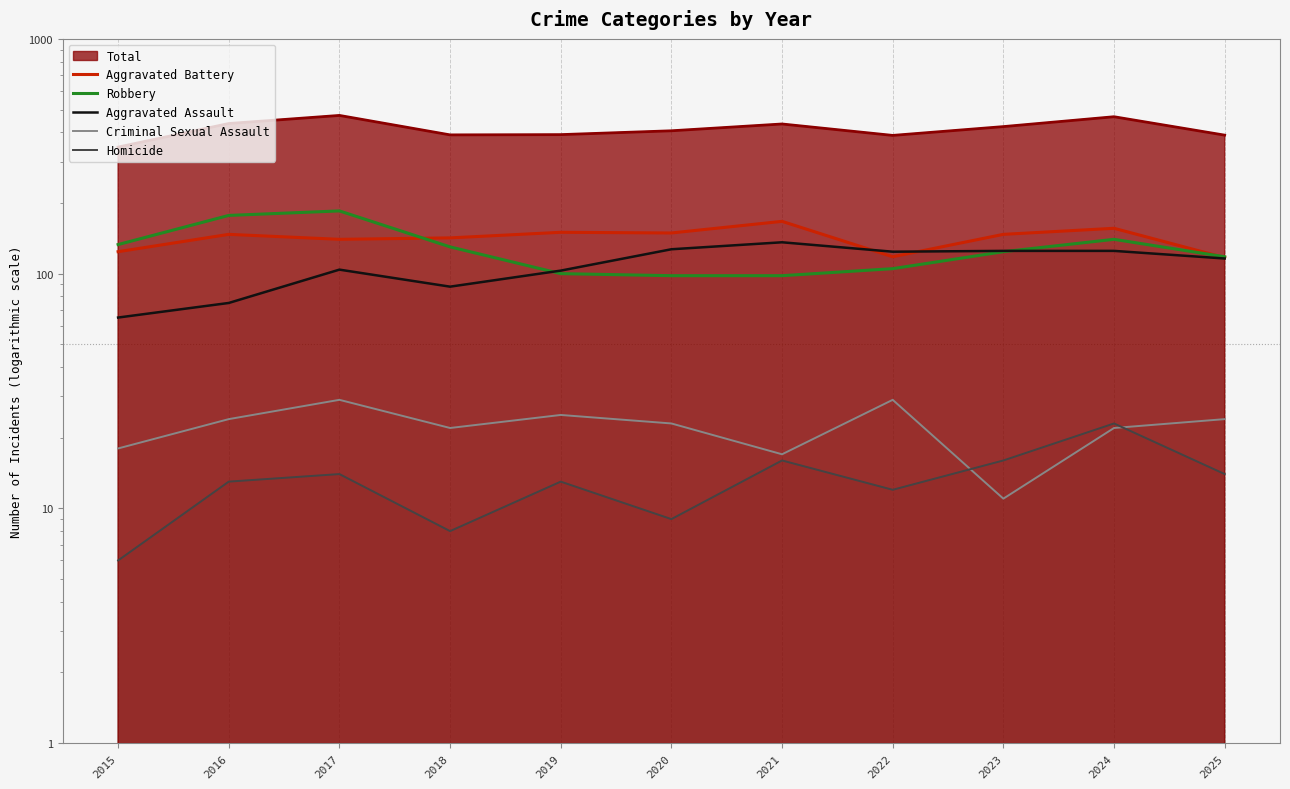

At which category is the sum across all series the highest?

2017